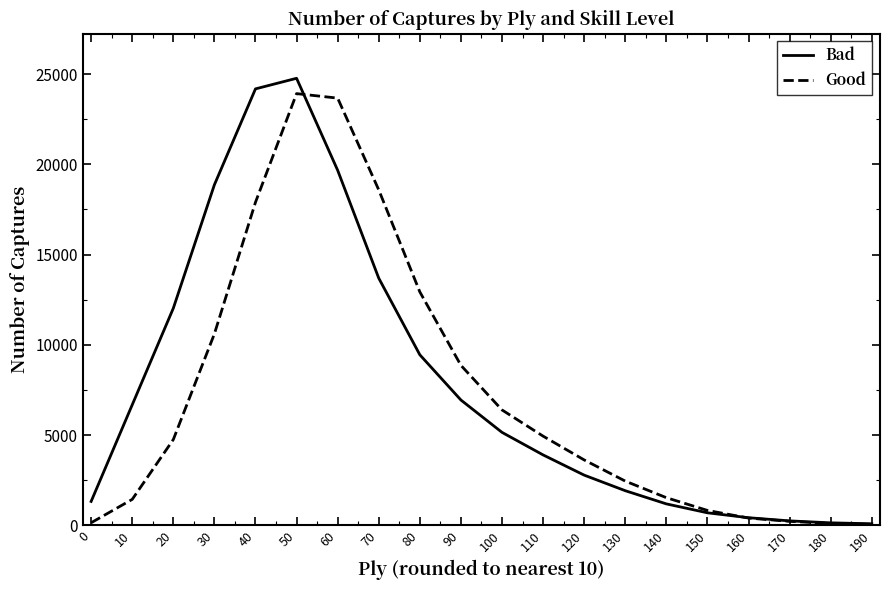

The value of Good at 60 is 23666. True or false?

True